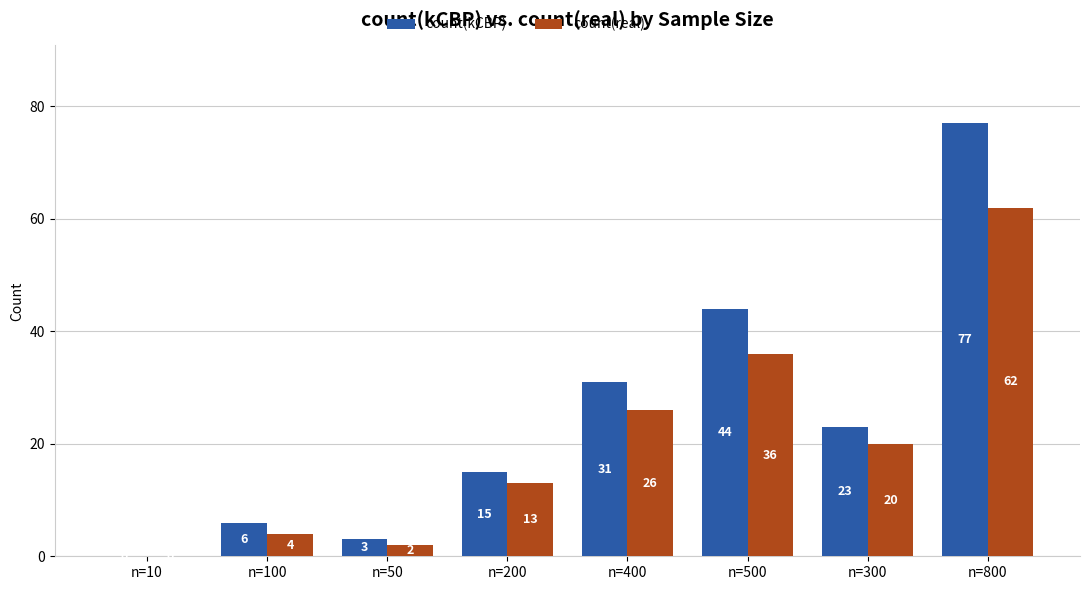

Which series changed the most between n=50 and n=300?

count(kCBP)